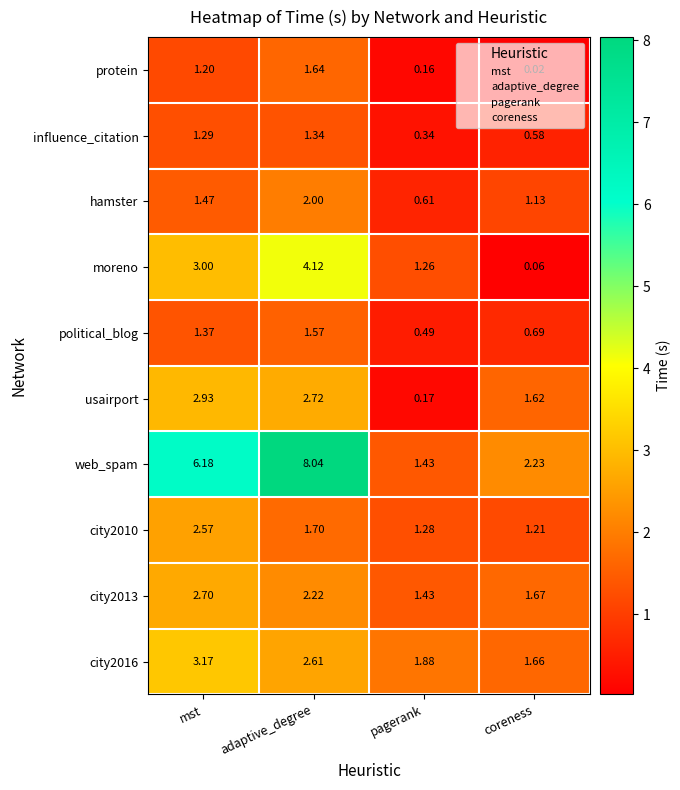

Which label corresponds to the smallest value in the chart?

coreness